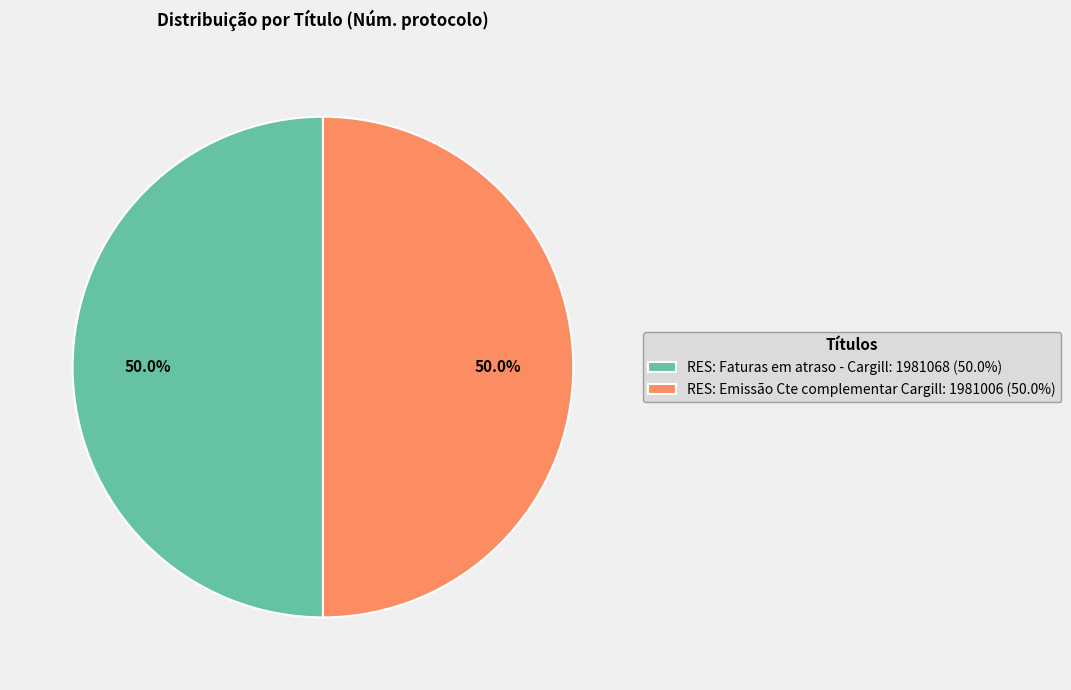

Is it true that RES: Faturas em atraso - Cargill is 61% of the pie?

False